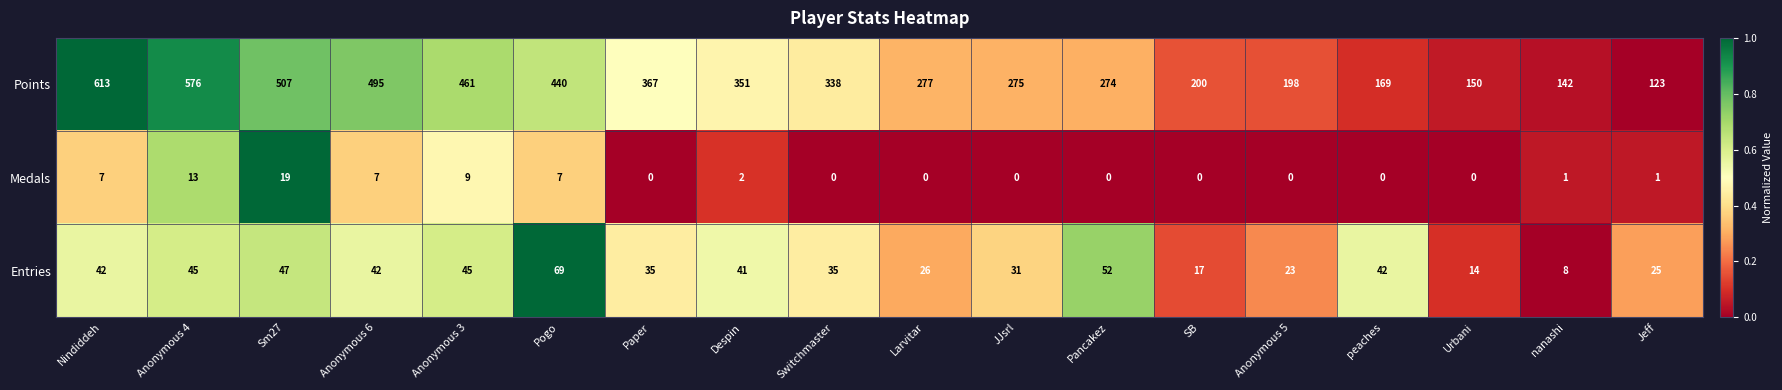

Which label corresponds to the largest value in the chart?

Nindiddeh